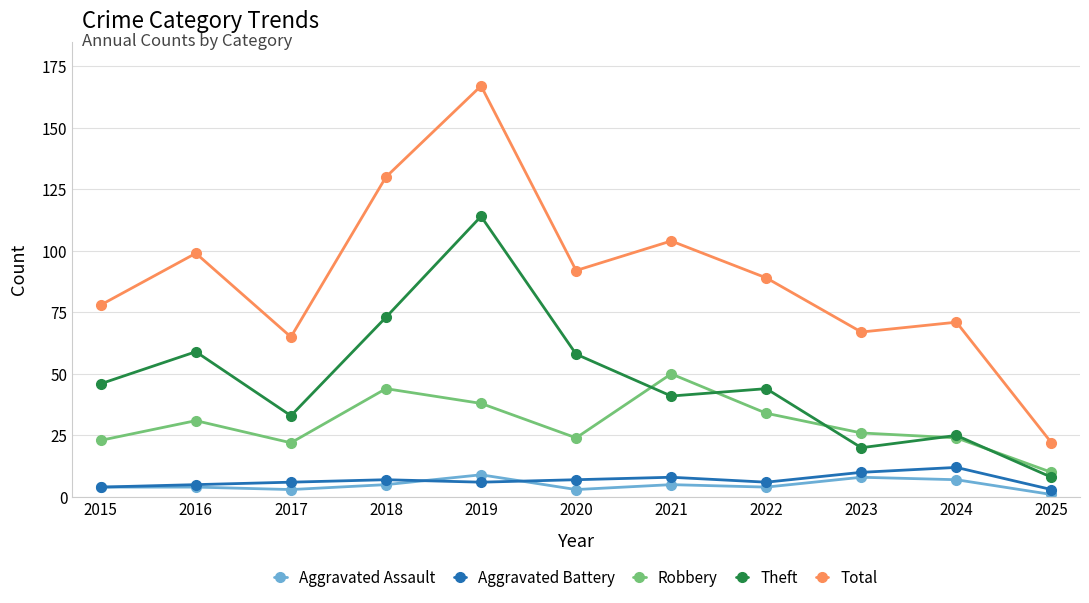

Reading left to right, transcribe all the data shown in this chart.

Aggravated Assault: 4	4	3	5	9	3	5	4	8	7	1
Aggravated Battery: 4	5	6	7	6	7	8	6	10	12	3
Robbery: 23	31	22	44	38	24	50	34	26	24	10
Theft: 46	59	33	73	114	58	41	44	20	25	8
Total: 78	99	65	130	167	92	104	89	67	71	22